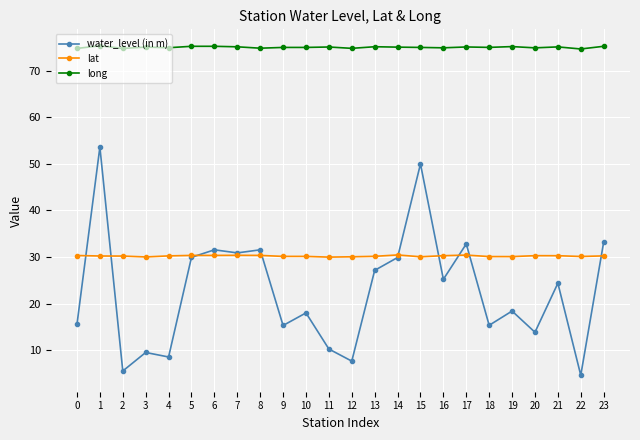

At which category does water_level (in m) reach its first local peak?

1